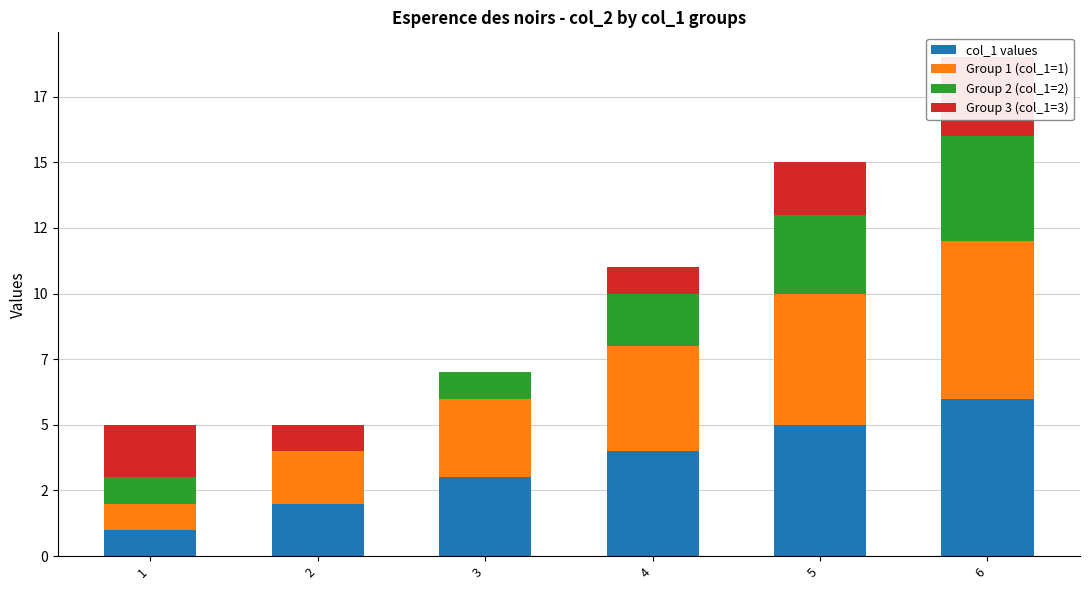

What is the value of the Group 1 (col_1=1) bar at the 3rd from the left?

3